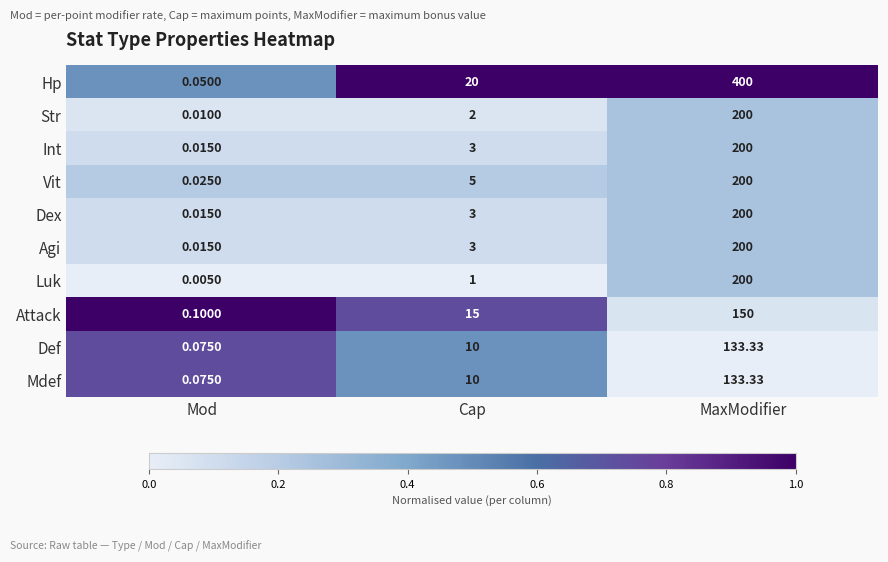

Which category has the lowest value in the Dex series?

Mod